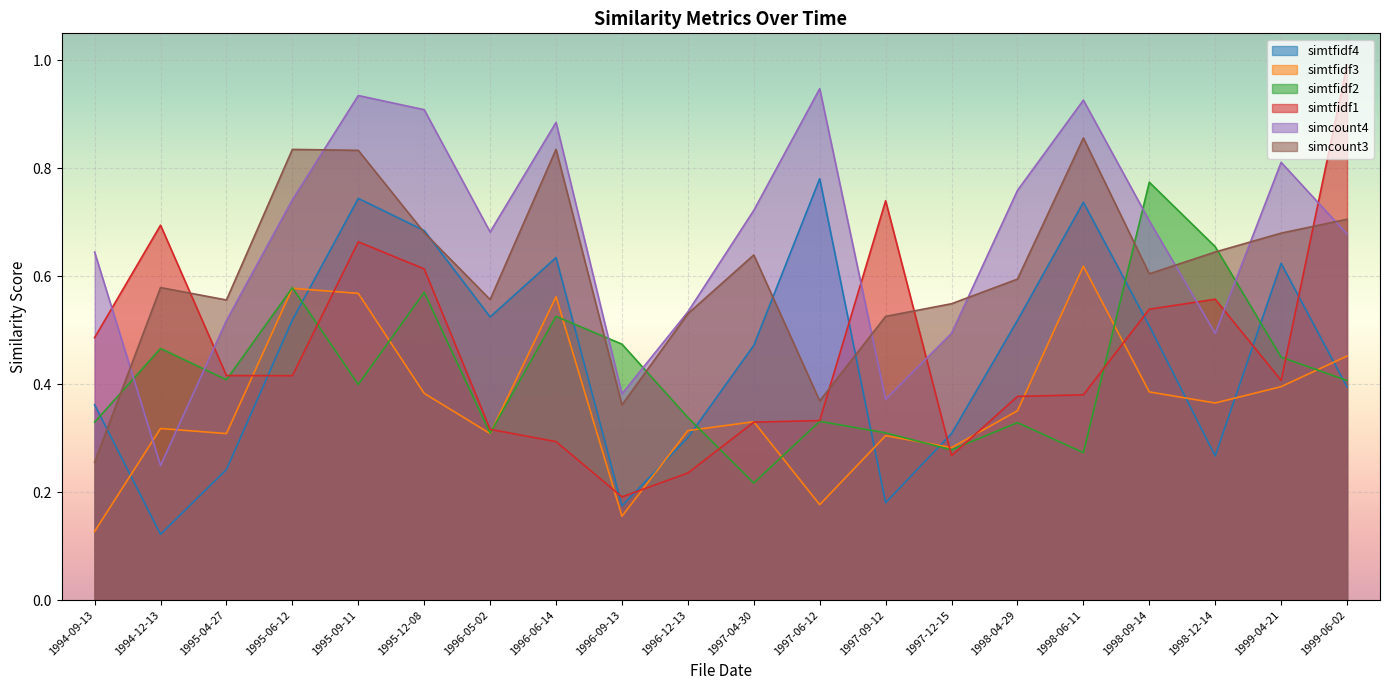

Where do simcount3 and simtfidf2 first cross each other?

1994-09-13 and 1994-12-13